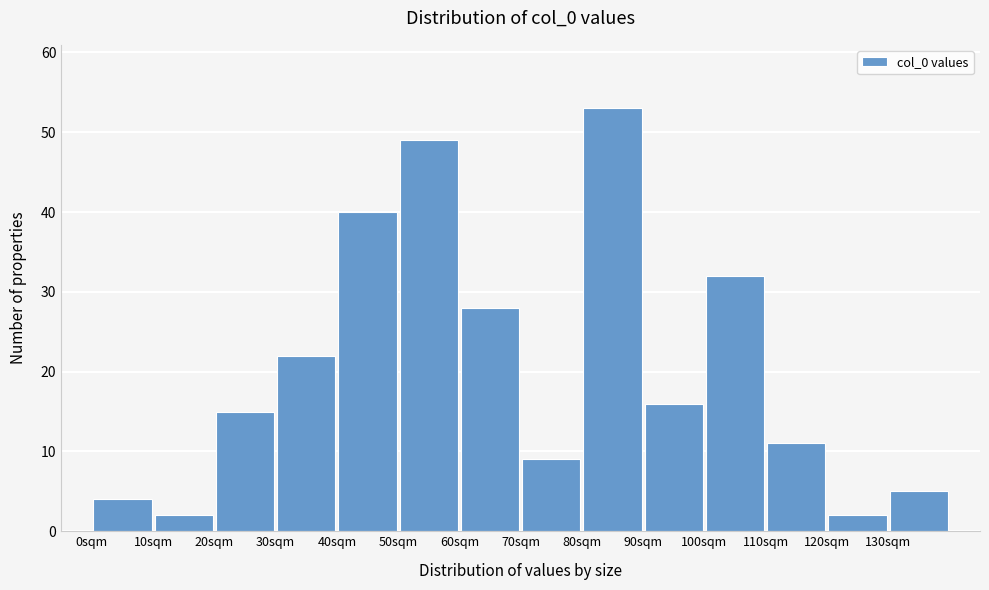

Over which range of the x-axis is the bar tallest?

80 to 90